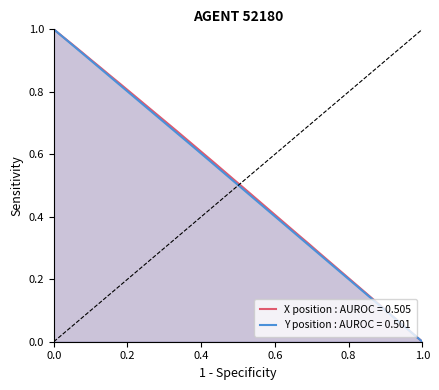

True or false: X and Y cross at least once.

False